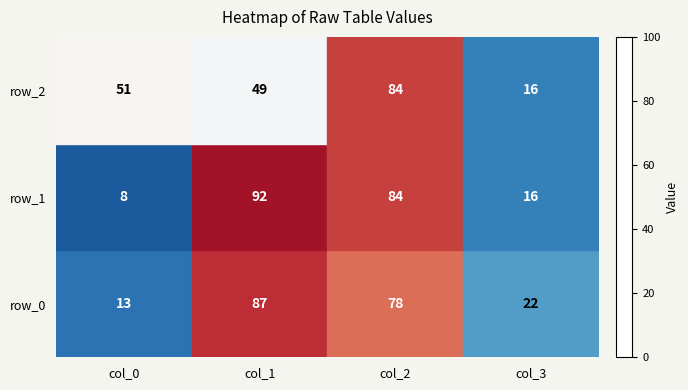

At how many categories does at least one series exceed 16?

4